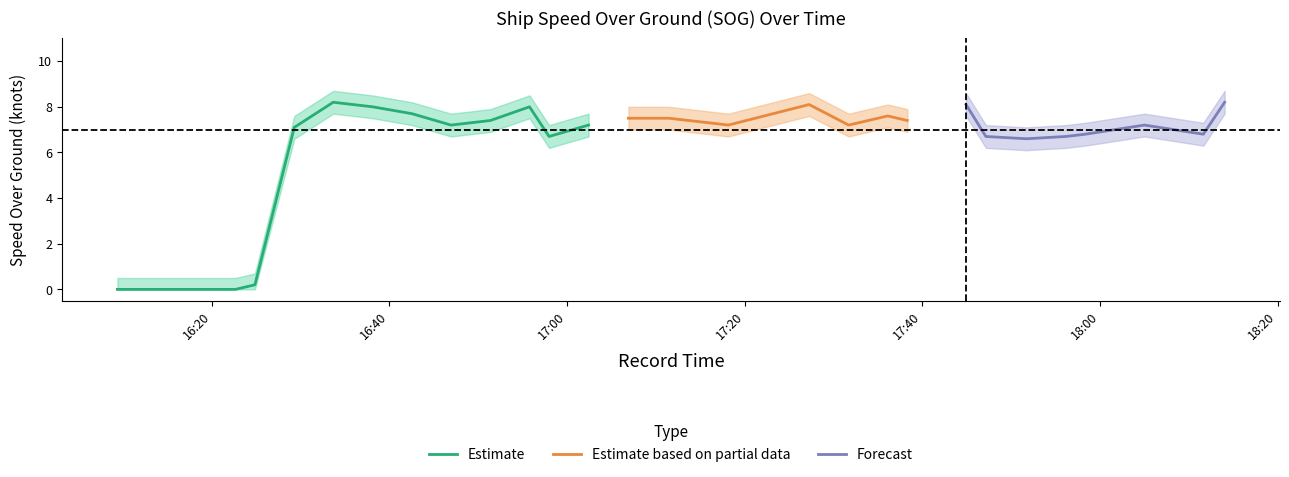

What is the highest value of the SOG_upper series?

8.7